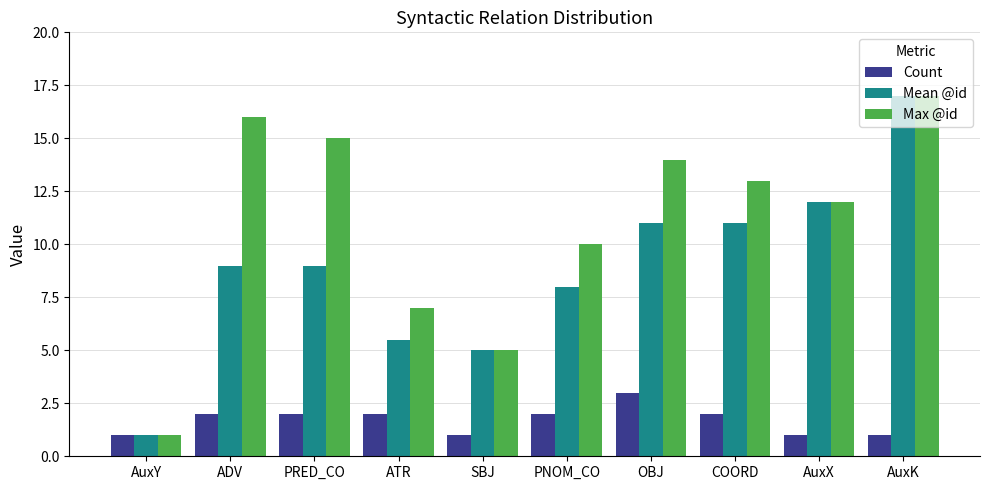

List the labels in order of Max @id value, smallest first.

AuxY, SBJ, ATR, PNOM_CO, AuxX, COORD, OBJ, PRED_CO, ADV, AuxK